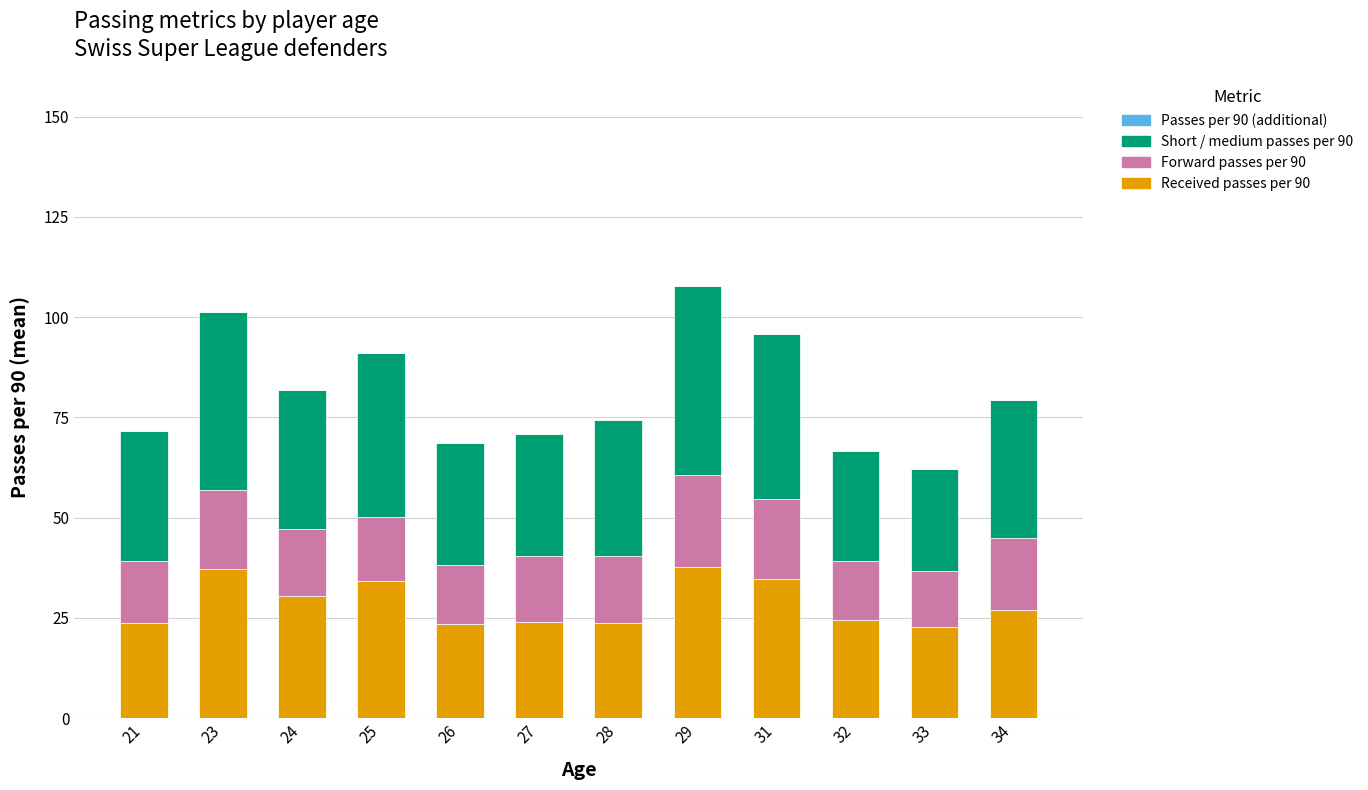

What is the total value across all series at 29?

107.9